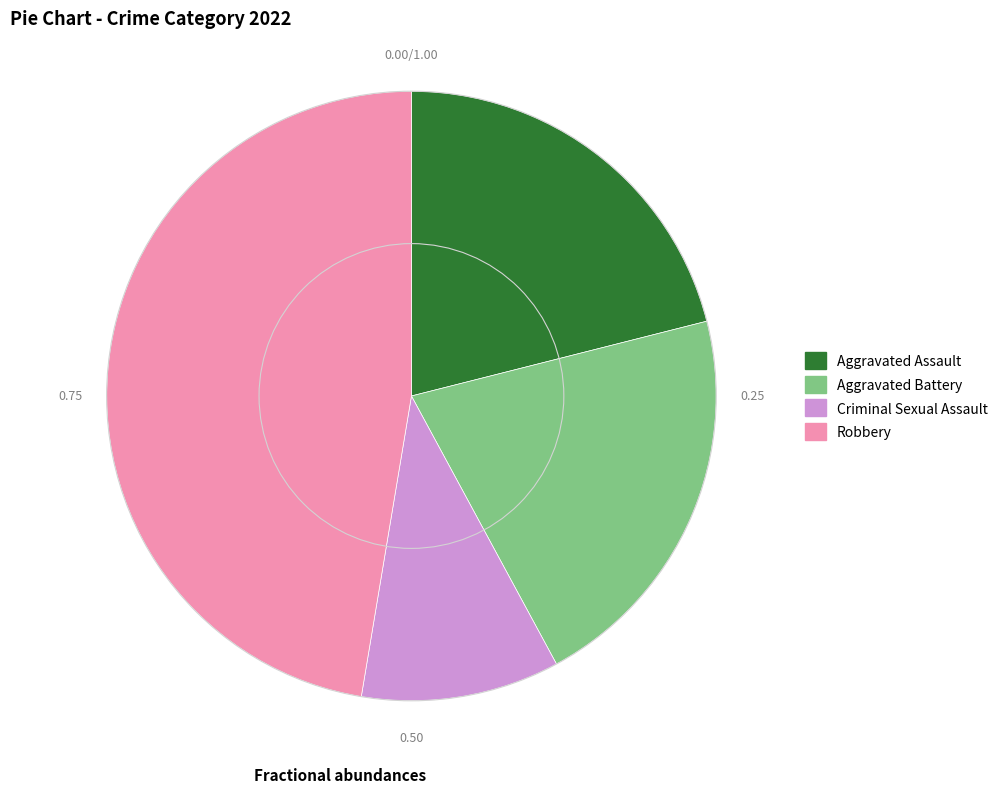

Is the sum of Robbery and Criminal Sexual Assault greater than half?

Yes